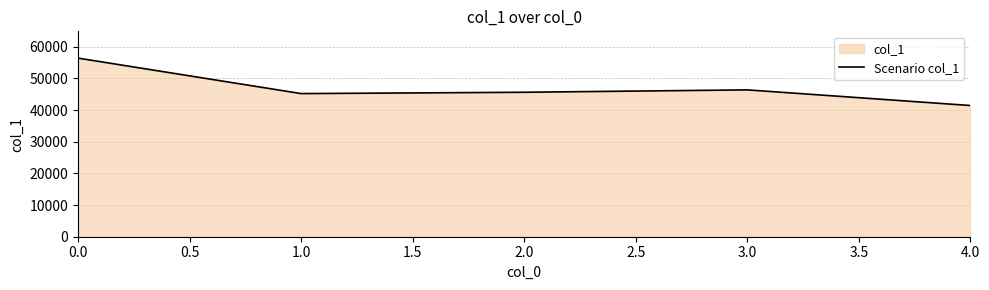

Count the number of data series in this chart.

1